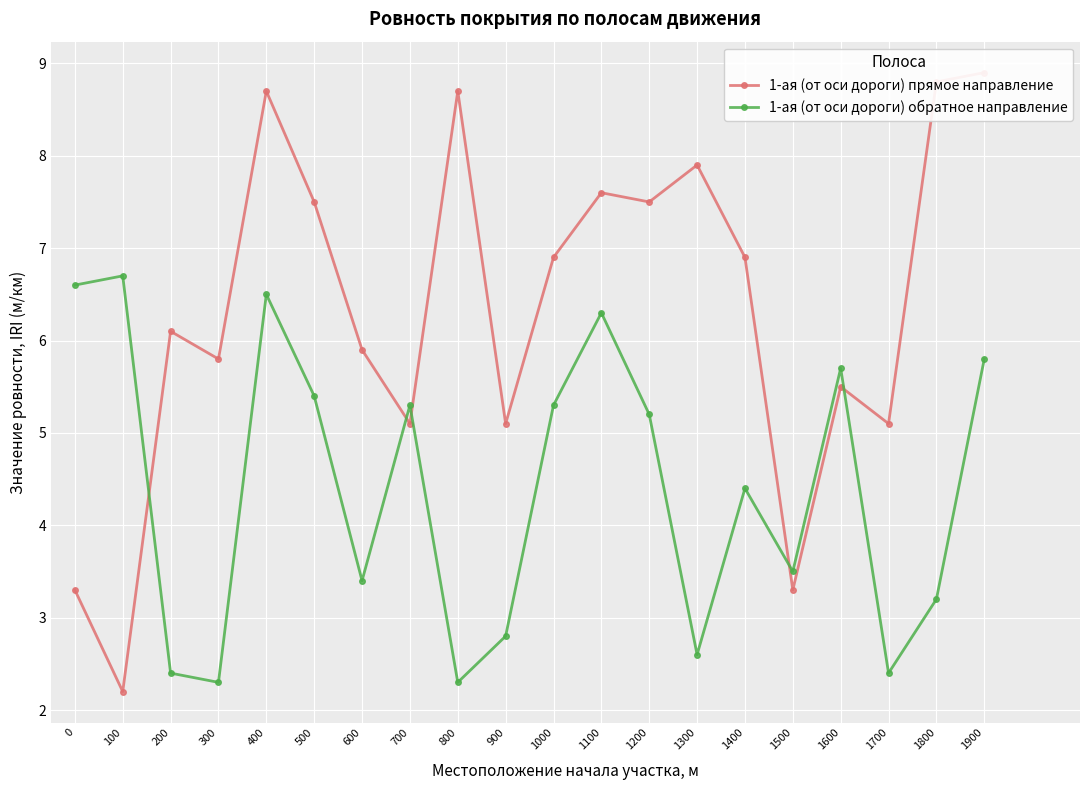

At how many categories does at least one series exceed 5?

19